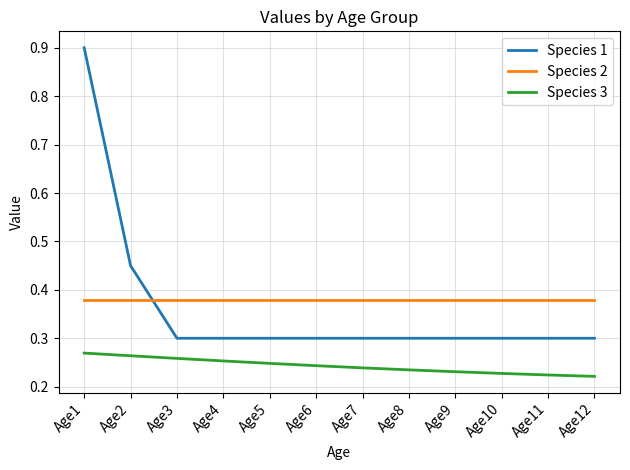

Is the value of Species 2 at Age3 greater than the value of Species 1 at Age10?

Yes